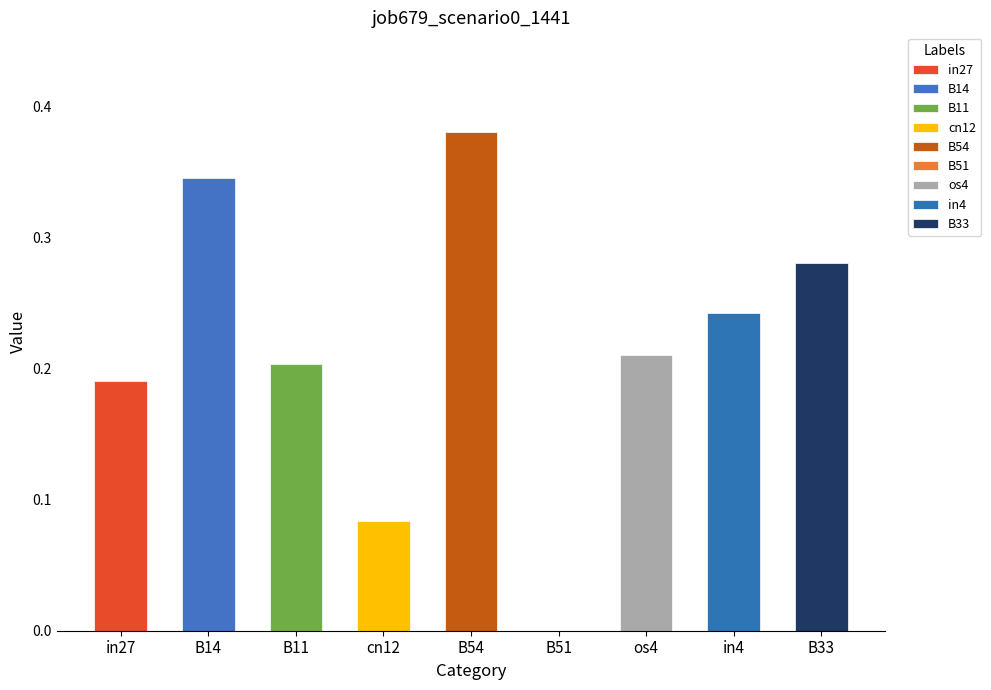

What is the average value?

0.2